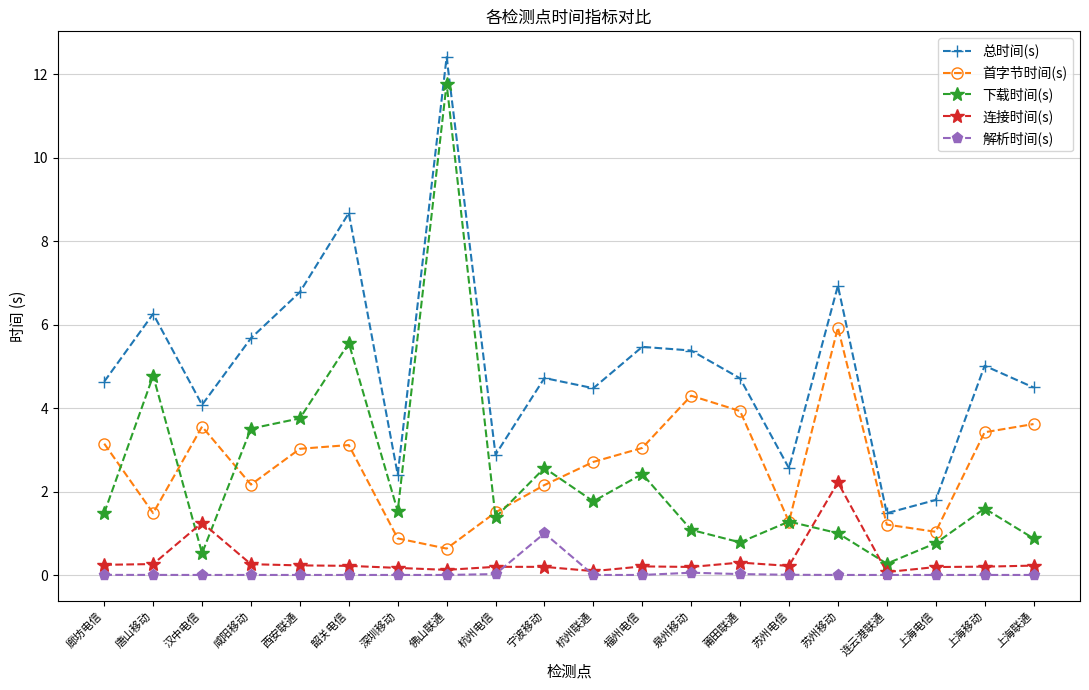

The value of 总时间(s) at 福州电信 is 5.5. True or false?

True